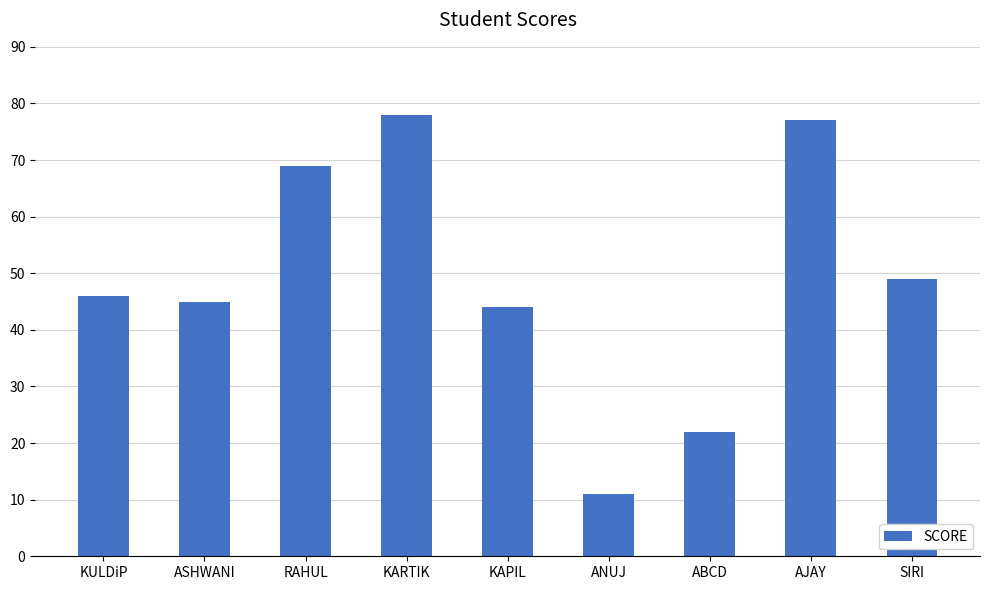

The chart shows a value of 37 at RAHUL. True or false?

False